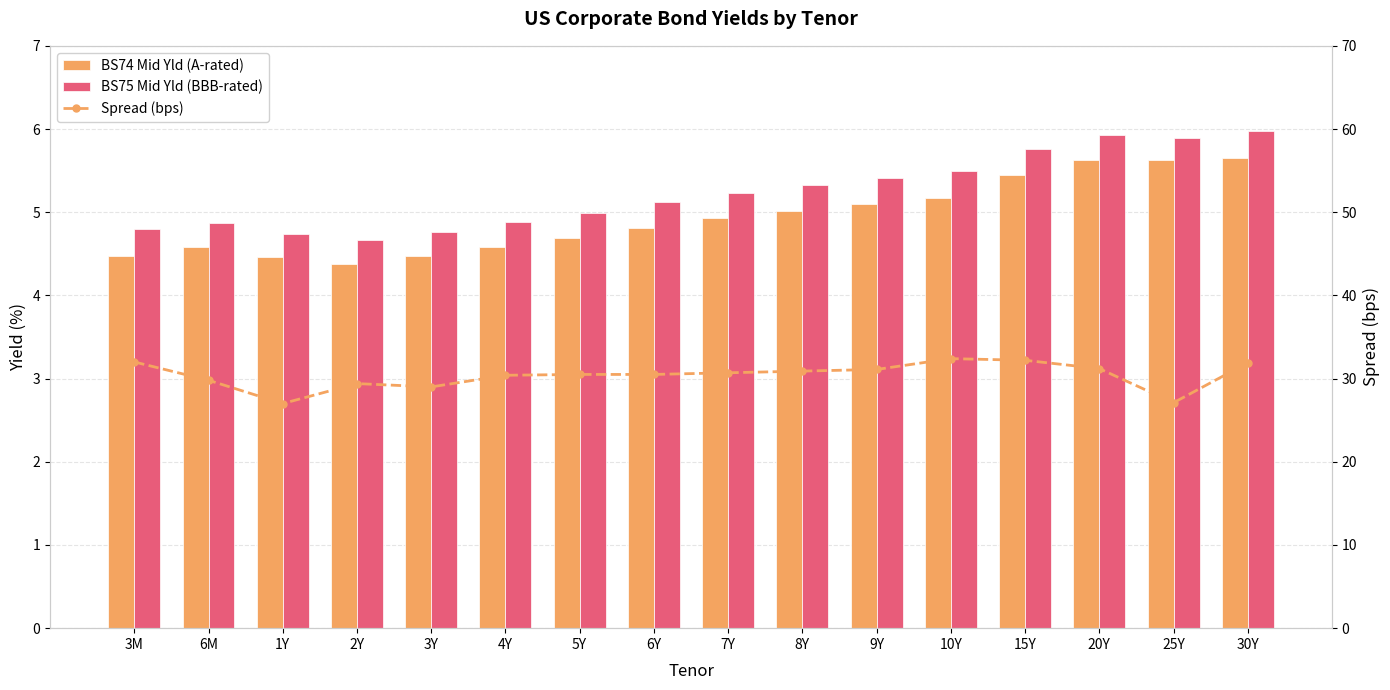

What is the label of the 7th bar from the left?

5Y